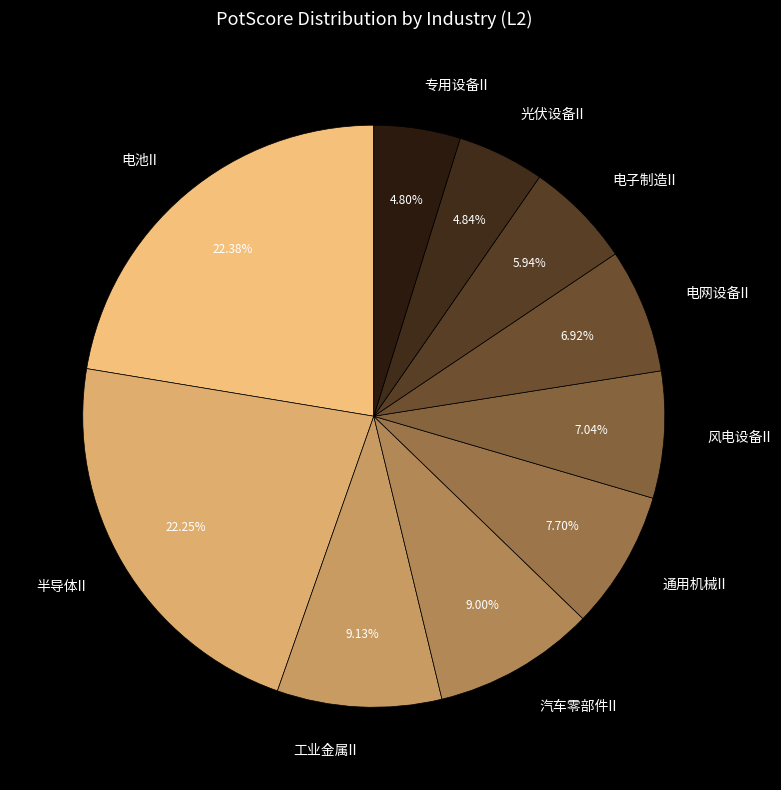

What is the ratio of the value at 电网设备II to the value at 汽车零部件II?

0.8